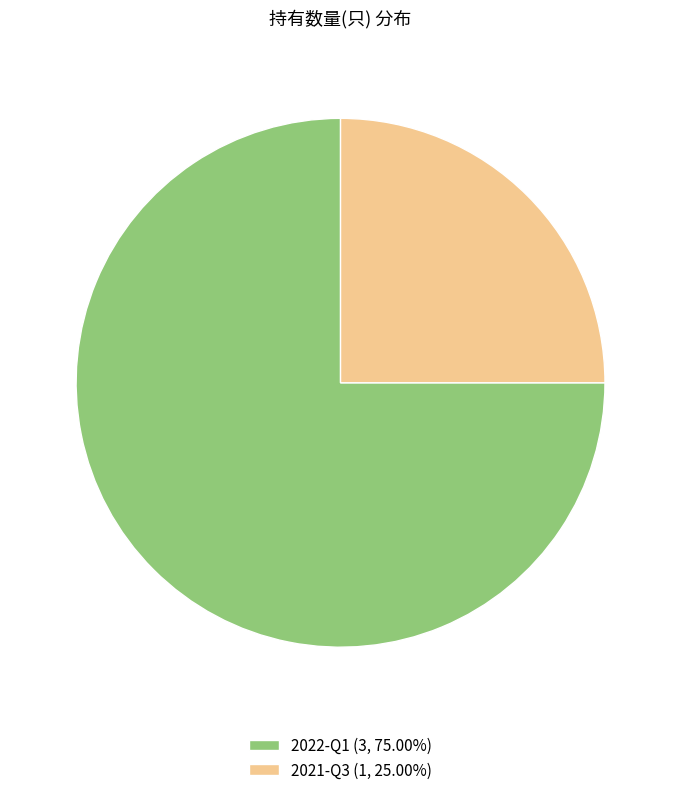

Combined, do 2021-Q3 (1, 25.00%) and 2022-Q1 (3, 75.00%) account for over 50%?

Yes